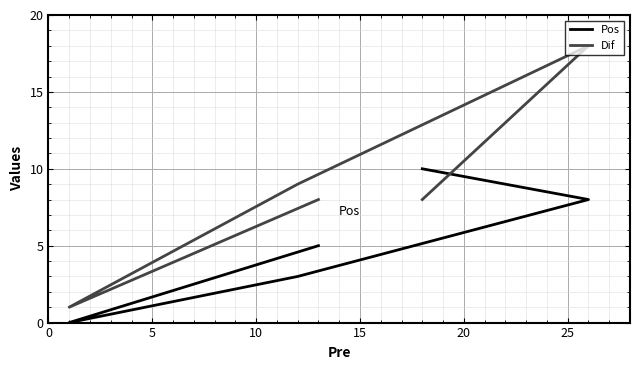

In Dif, how many points are lower than both neighbors (excluding endpoints)?

1